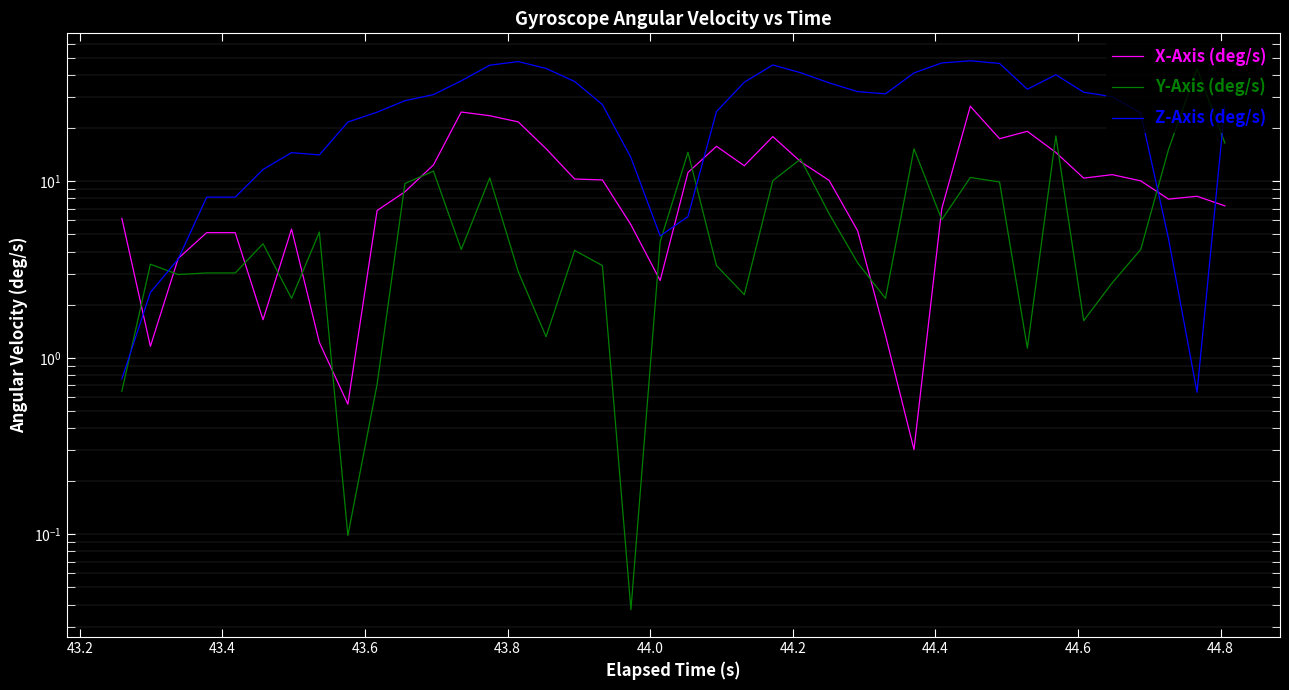

How many lines are shown in the chart?

3